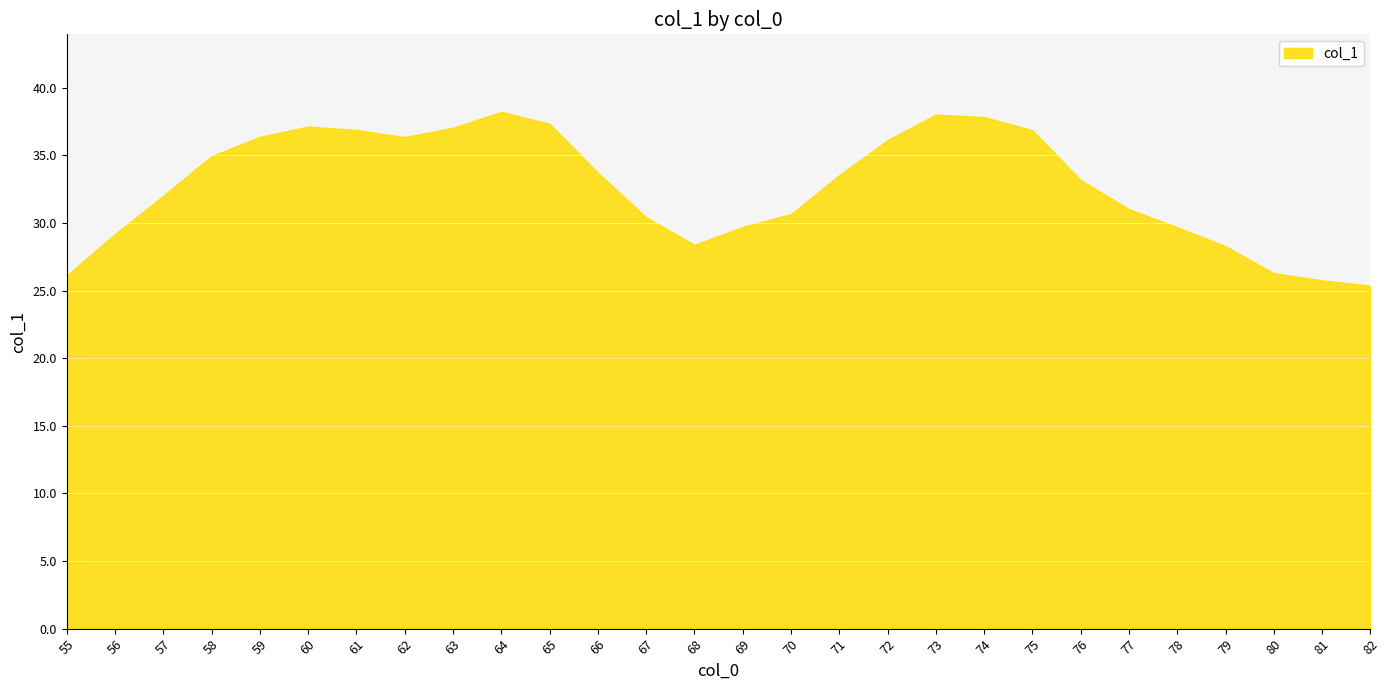

What is the minimum value shown in the chart?

25.4